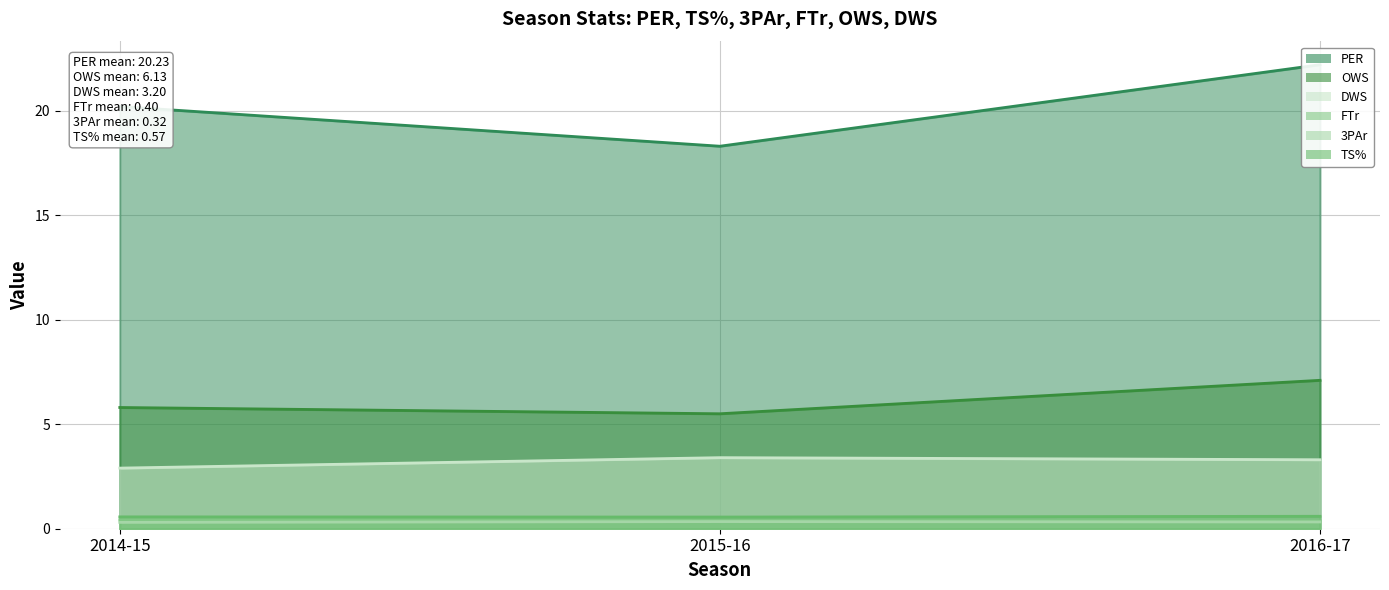

Which series changed the most between 2014-15 and 2015-16?

PER